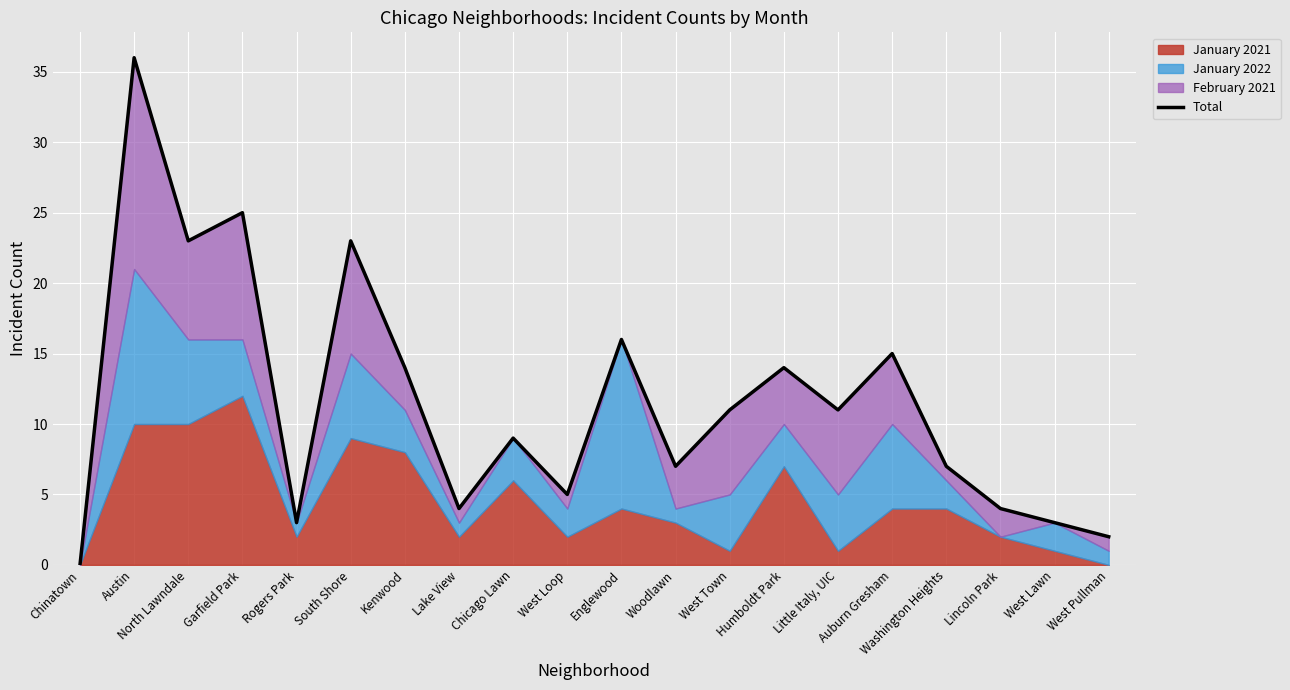

True or false: the data shows 36 at North Lawndale.

False